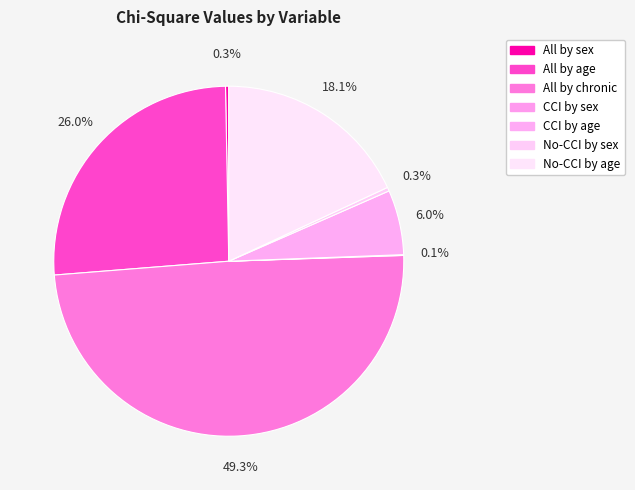

Approximately how many times larger is the value at All by sex compared to No-CCI by sex?

0.9